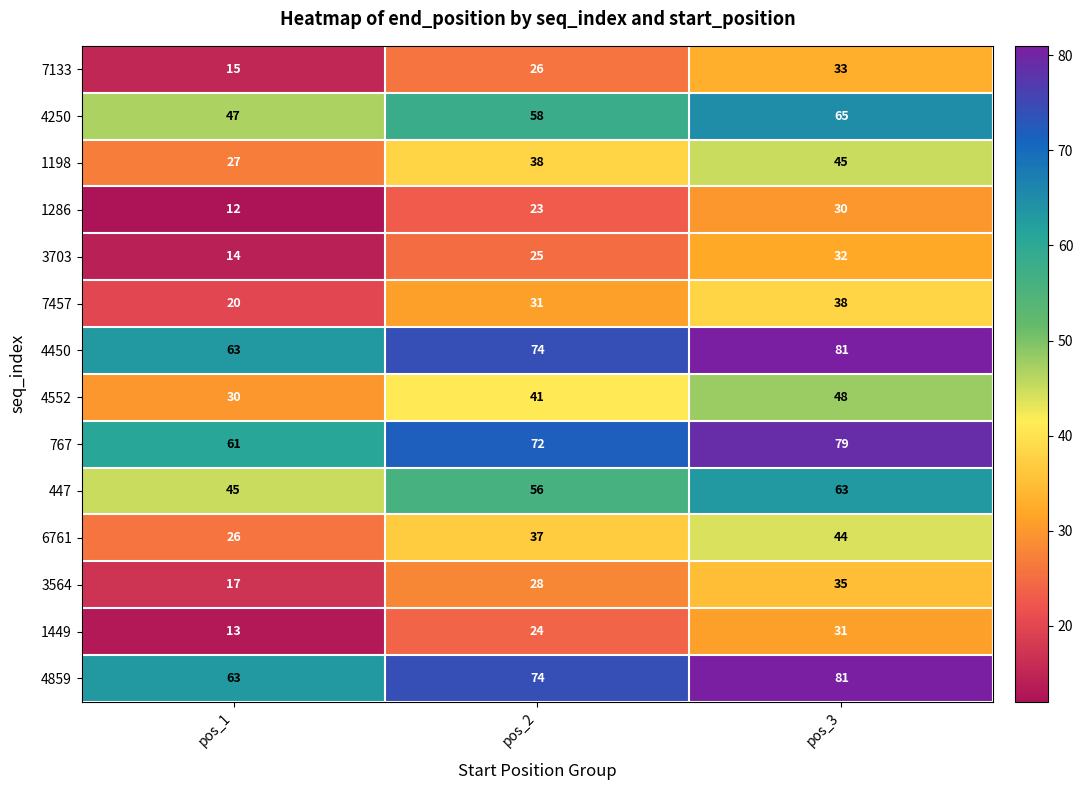

What is the total value across all series at pos_1?

453